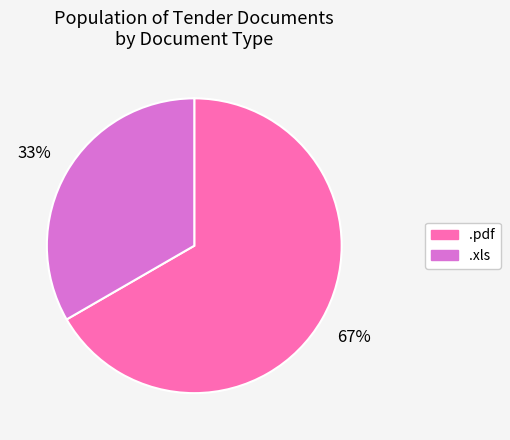

Approximately how many times larger is the value at .pdf compared to .xls?

2.0